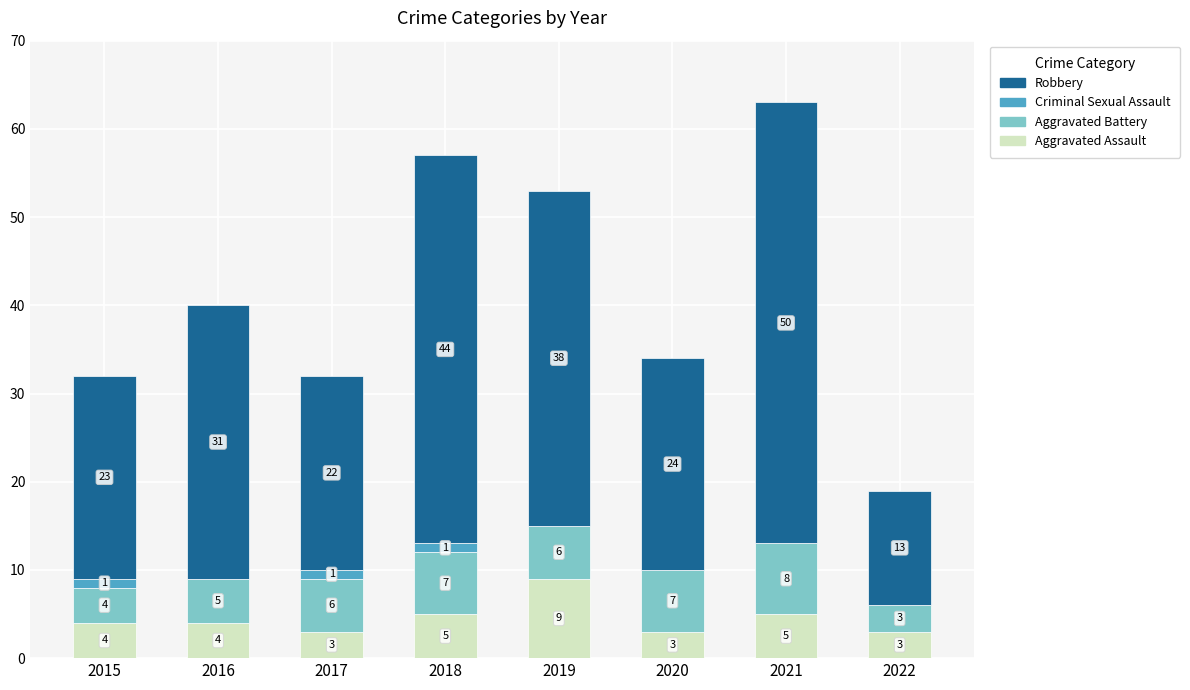

True or false: Aggravated Assault has a value of 4 at 2016.

True